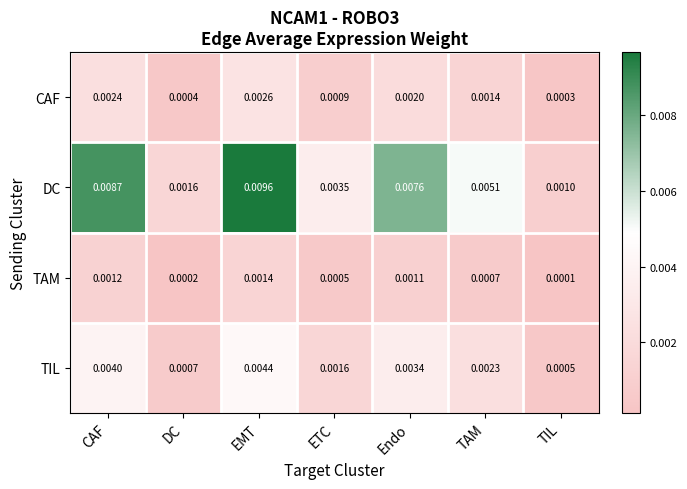

How many distinct data groups are displayed?

4